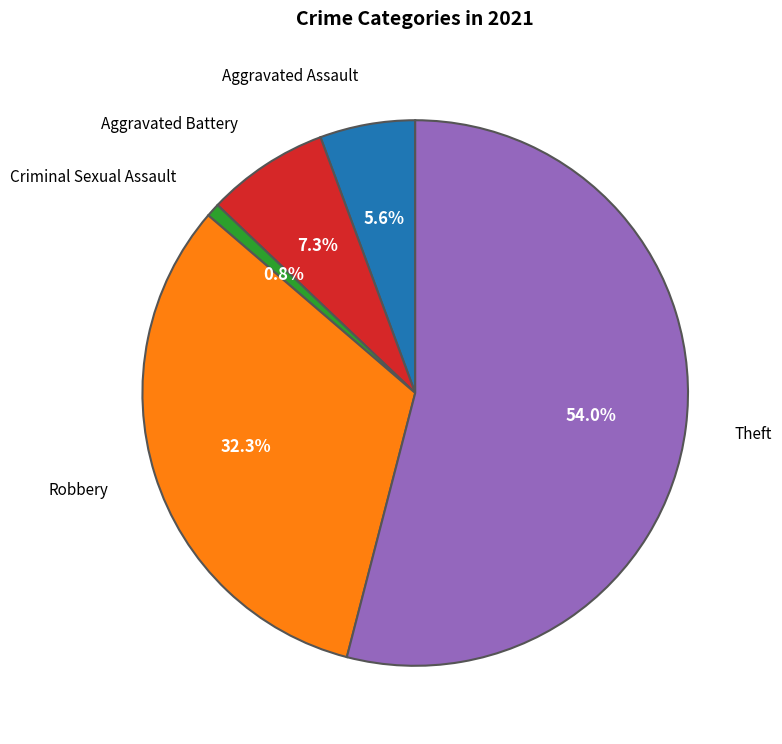

Is there any slice that represents more than half of the pie?

Yes